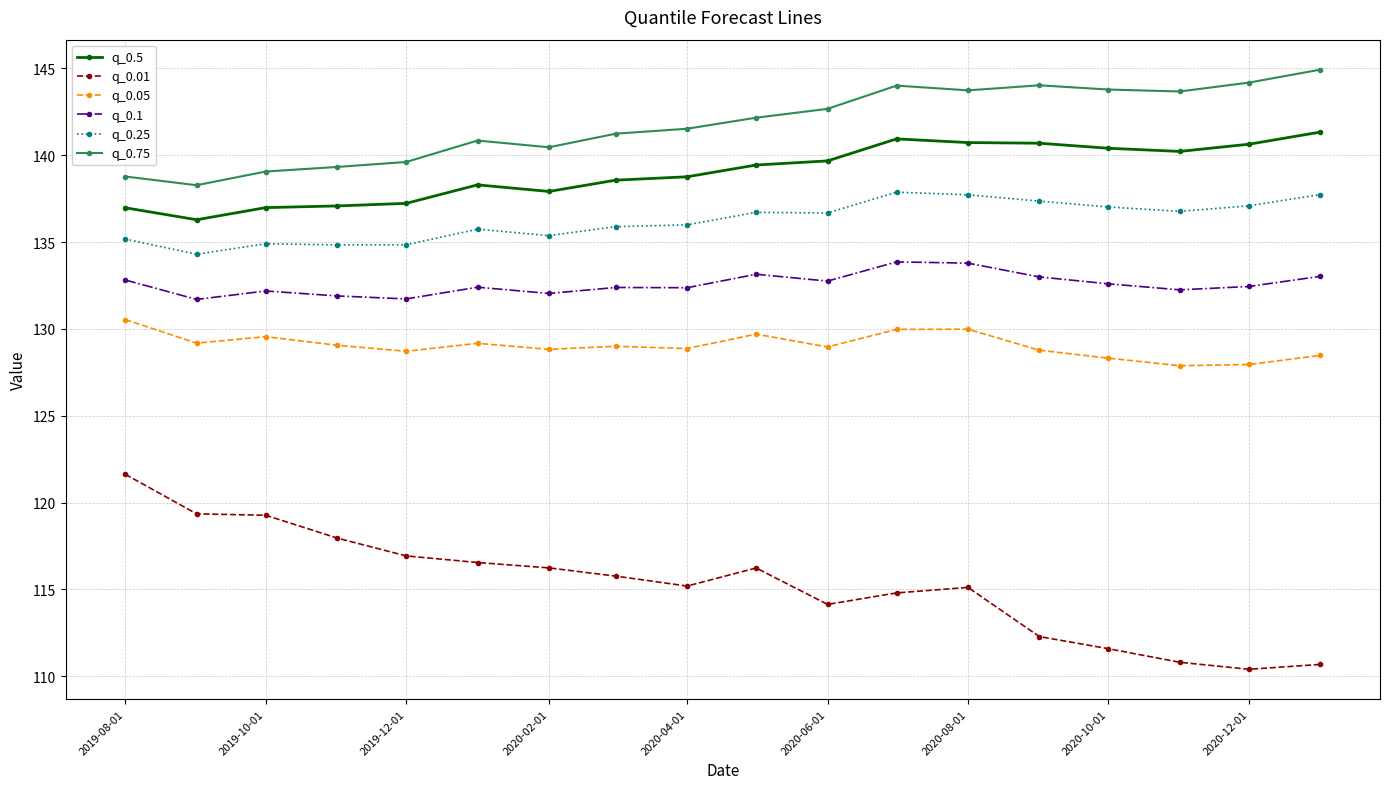

What is the highest value of the q_0.75 series?

144.9